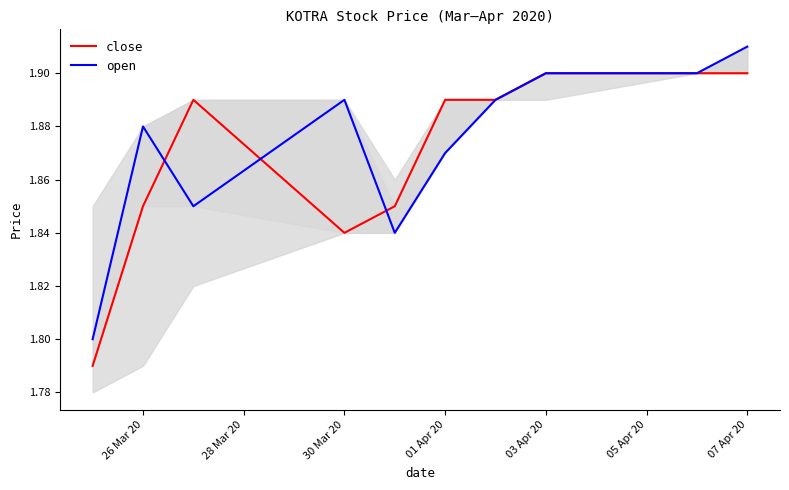

Reading left to right, extract all data points from this chart.

close: 1.8	1.9	1.9	1.8	1.9	1.9	1.9	1.9	1.9	1.9
open: 1.8	1.9	1.9	1.9	1.8	1.9	1.9	1.9	1.9	1.9